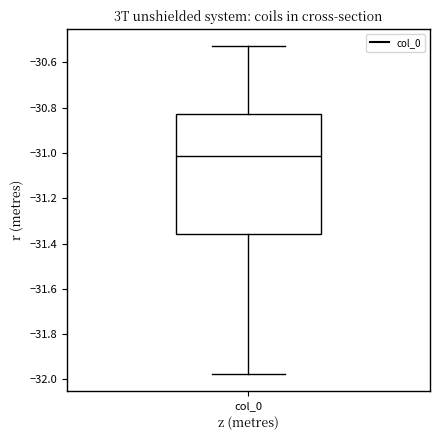

Transcribe this box plot: give where the median line is, the range the box spans, and where the two whiskers end, as read against the y-axis. The values are not printed on the chart, so give them approximately, as read against the axis.

median -31.02, box -31.36 to -30.82, whiskers -31.98 to -30.52